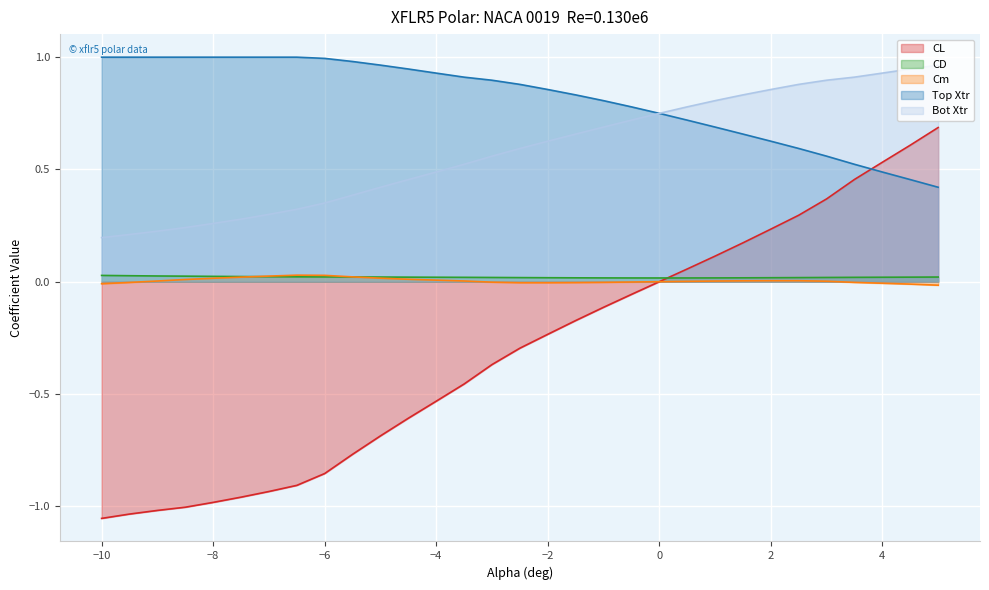

What is the difference between the maximum and minimum values in the Bot Xtr series?

0.8